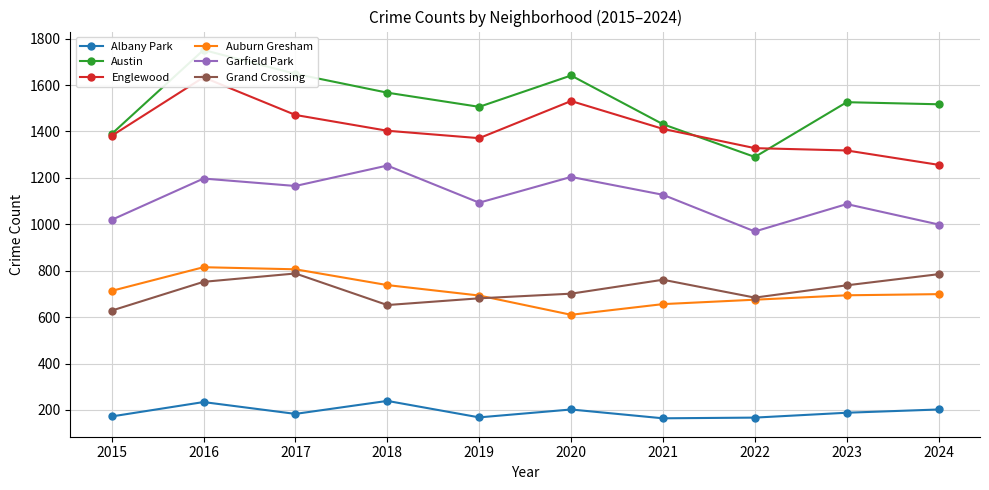

What is the sum of the Albany Park values at 2018 and 2017?

422